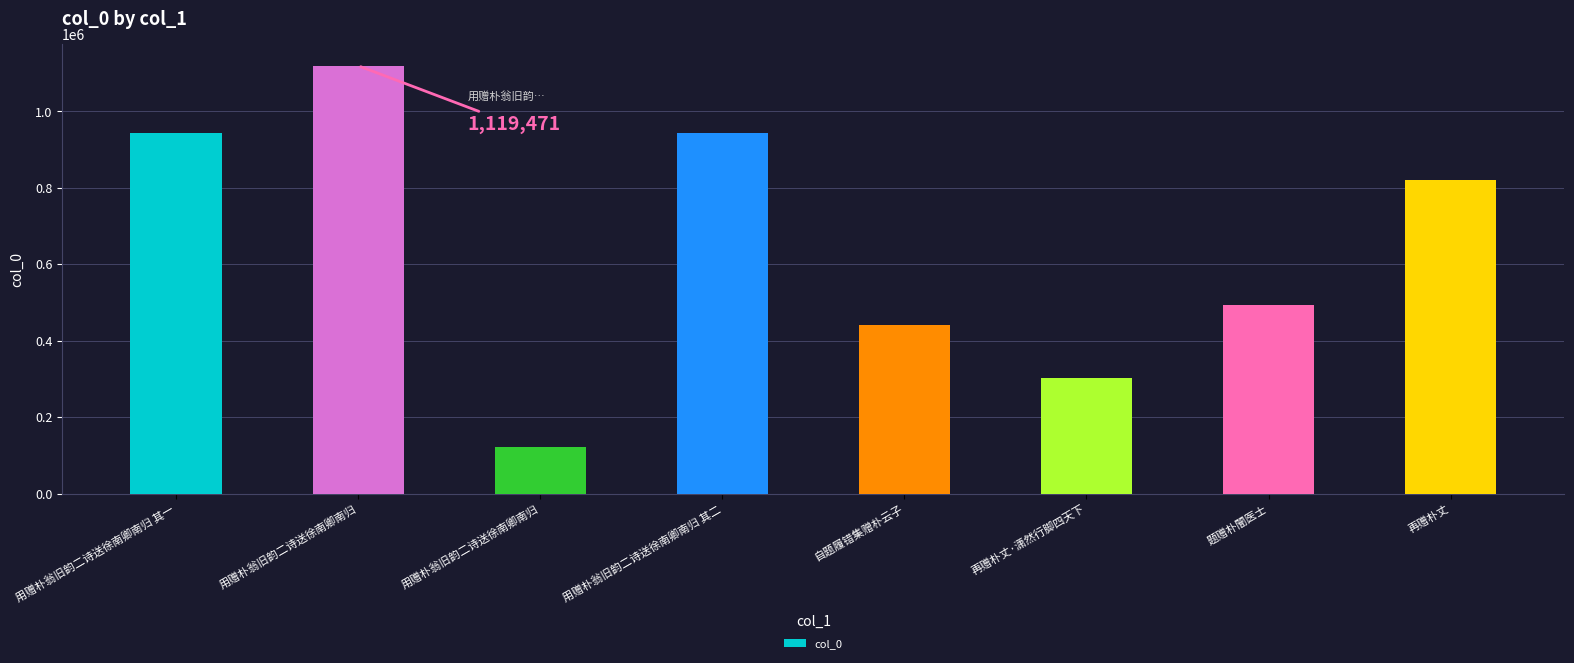

List the labels in order of value, largest first.

用赠朴翁旧韵二诗送徐南卿南归, 用赠朴翁旧韵二诗送徐南卿南归 其二, 用赠朴翁旧韵二诗送徐南卿南归 其一, 再赠朴丈, 题赠朴闇医士, 自题履错集赠朴云子, 再赠朴丈·潇然行脚四天下, 用赠朴翁旧韵二诗送徐南卿南归